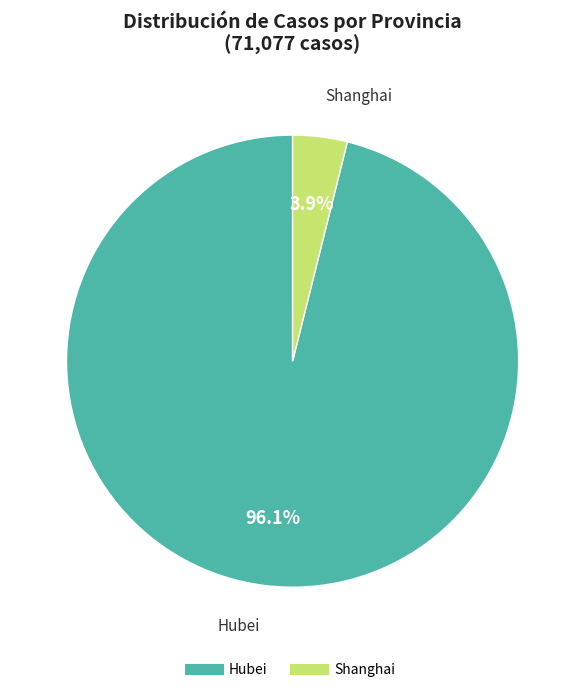

Does any single category account for the majority?

Yes